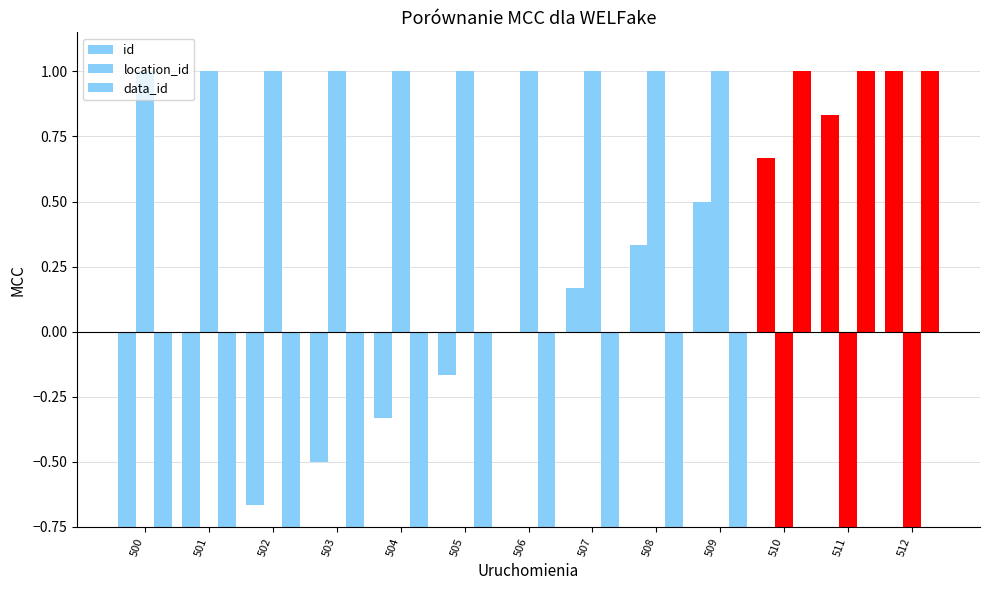

How many bars are there in total?

39